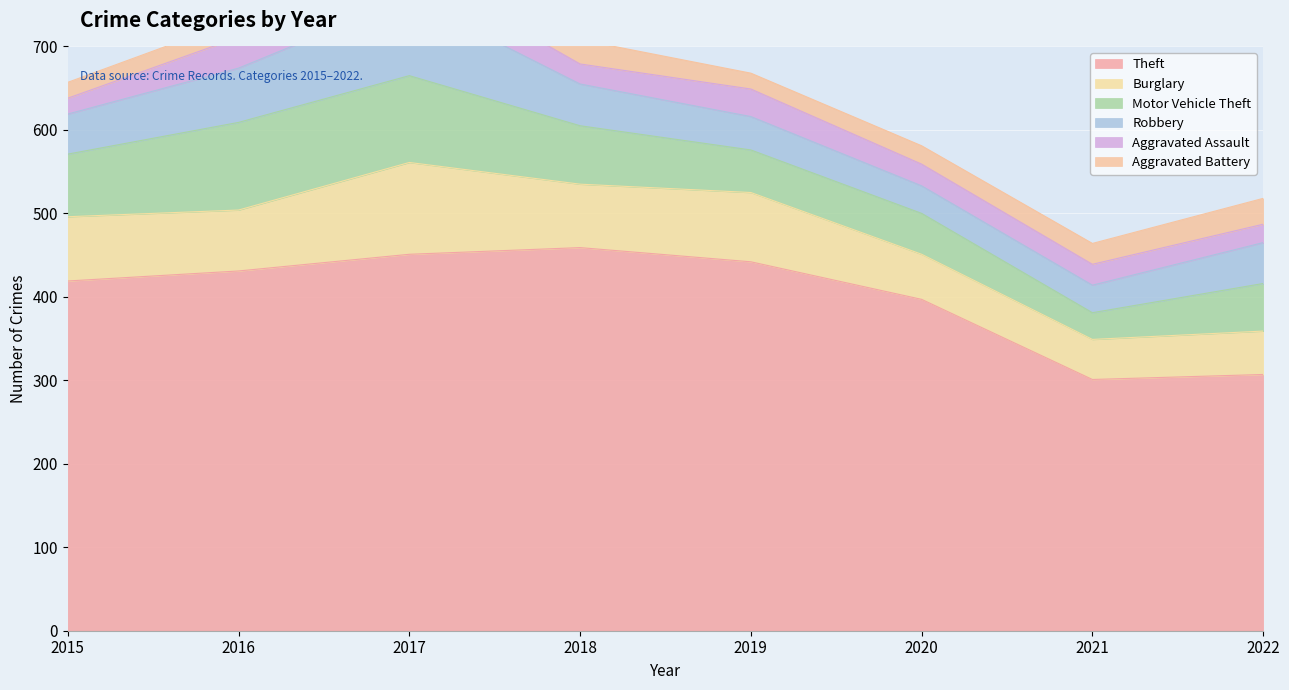

True or false: Burglary and Robbery intersect in this chart.

False